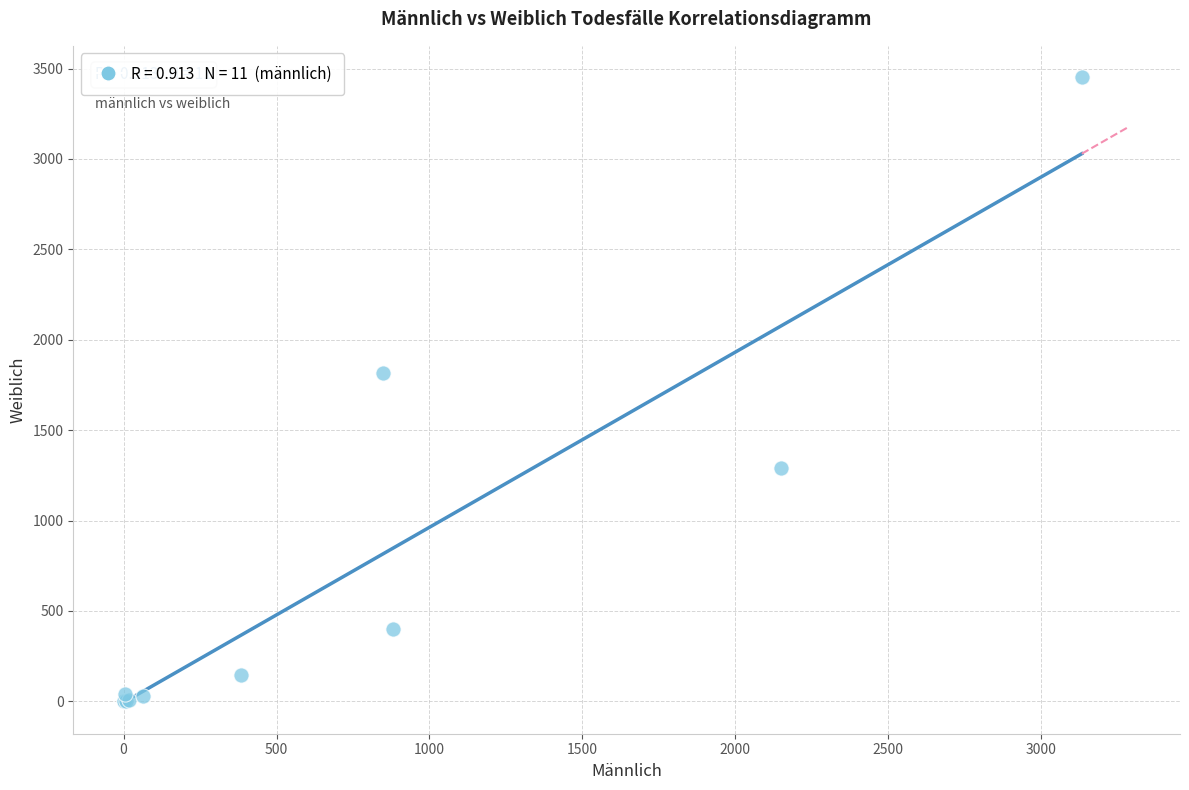

What Y value in the scatter plot is closest to 1727?

1814